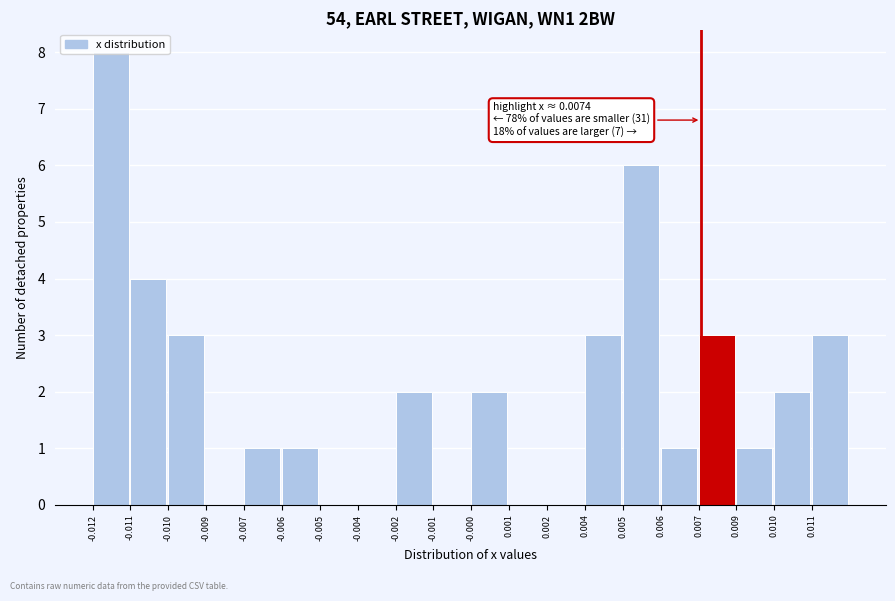

Is it true that the value at 0.001 is 0?

True